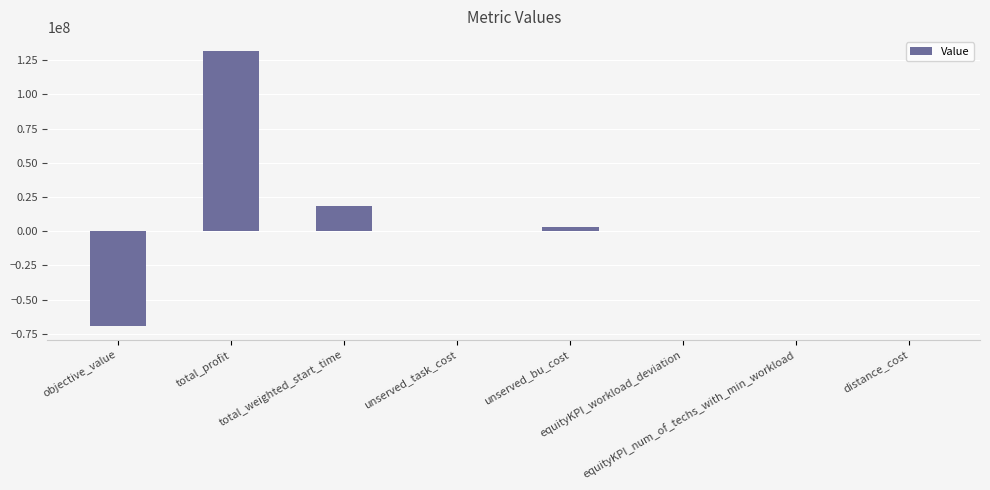

What is the maximum value shown in the chart?

131999825.4